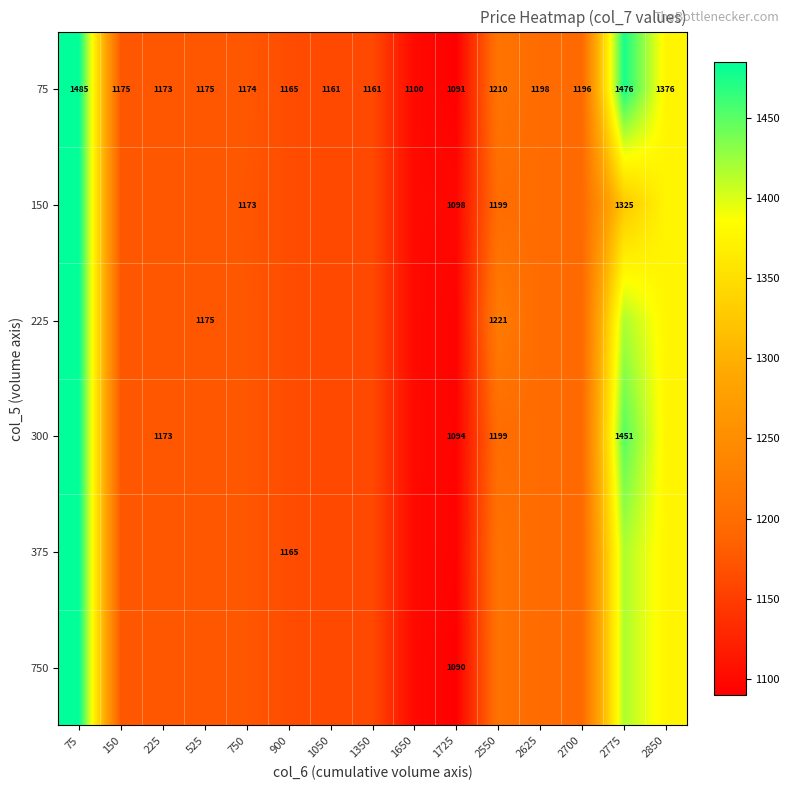

How many values in the 75 series are below 1174?

6